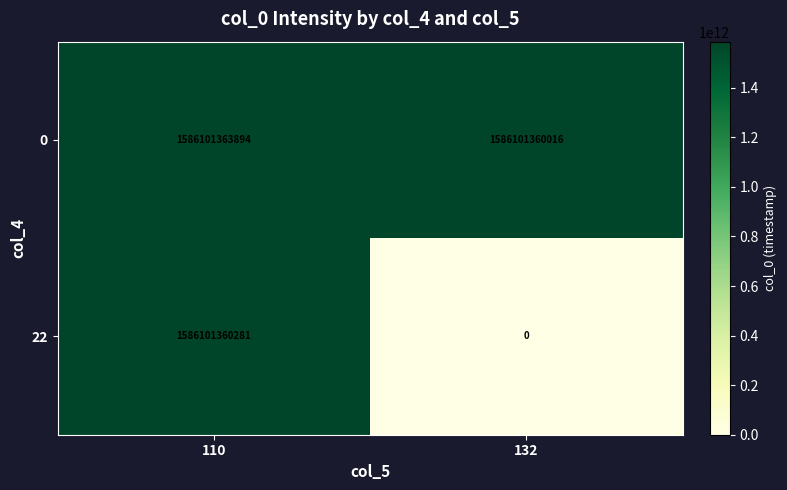

At which category is the sum across all series the highest?

110